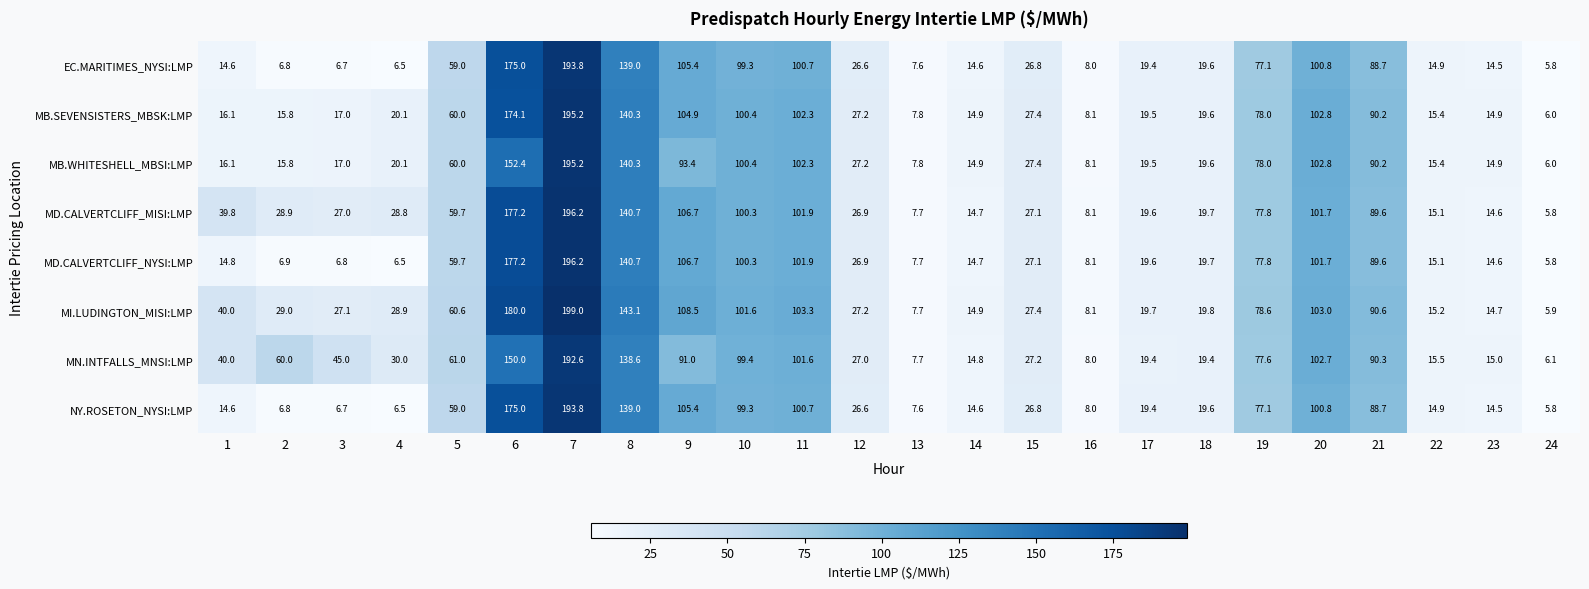

Where does the MB.SEVENSISTERS_MBSK:LMP series first go above 27?

5